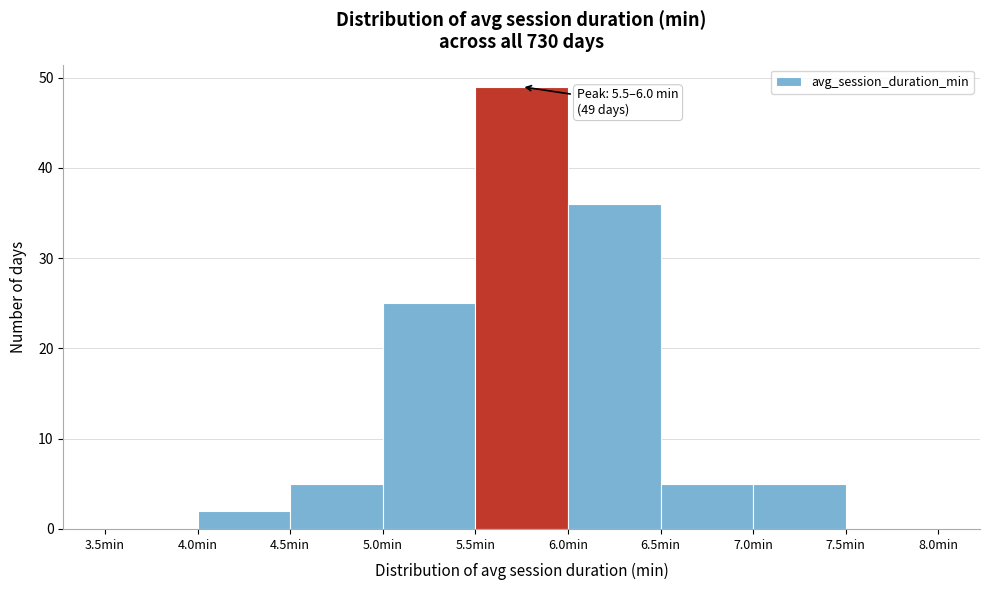

Over which range of the x-axis is the bar tallest?

5.5 to 6.0